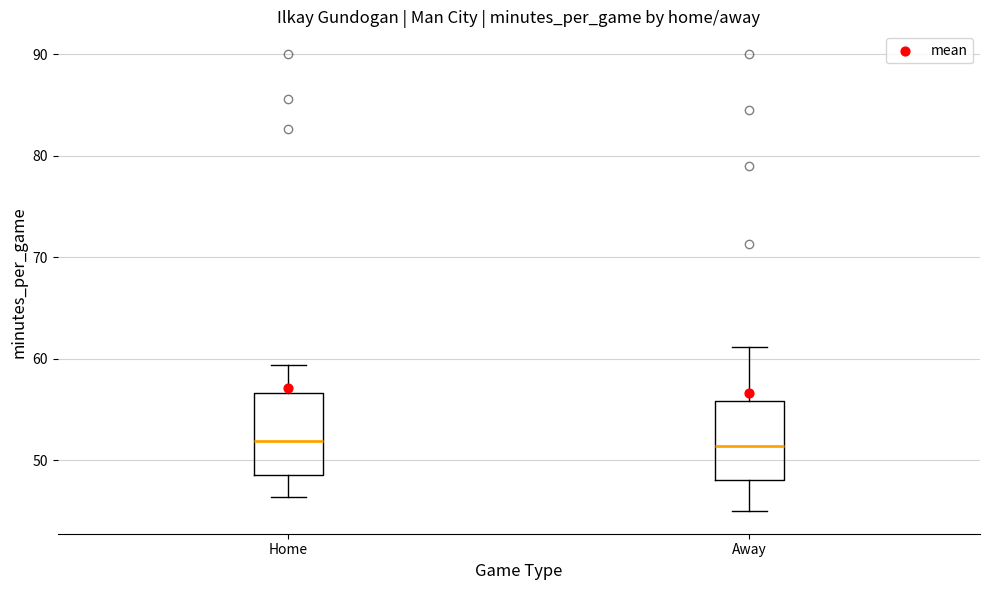

Reading left to right, read every box against the y-axis: the position of its median line, the range the box covers, and the ends of its whiskers. The values are not printed on the chart, so give them approximately, as read against the axis.

Home: median 52, box 49 to 57, whiskers 46 to 59
Away: median 51, box 48 to 56, whiskers 45 to 61